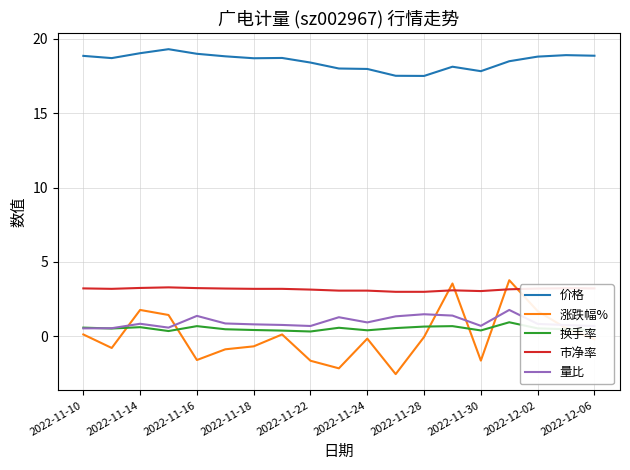

What is the highest value of the 市净率 series?

3.3